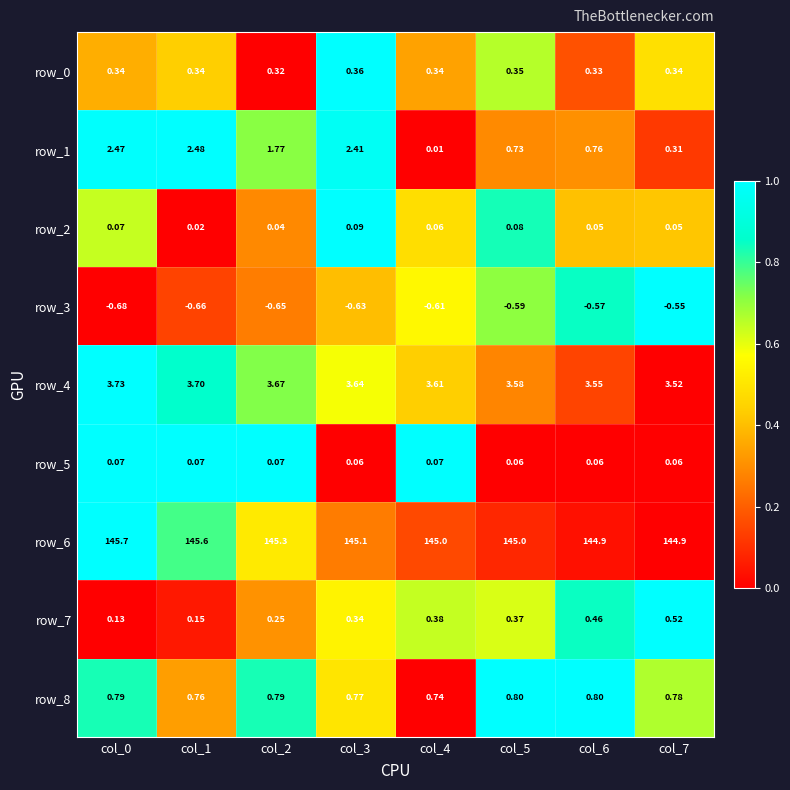

Is the value of row_5 at col_1 greater than the value of row_6 at col_6?

No